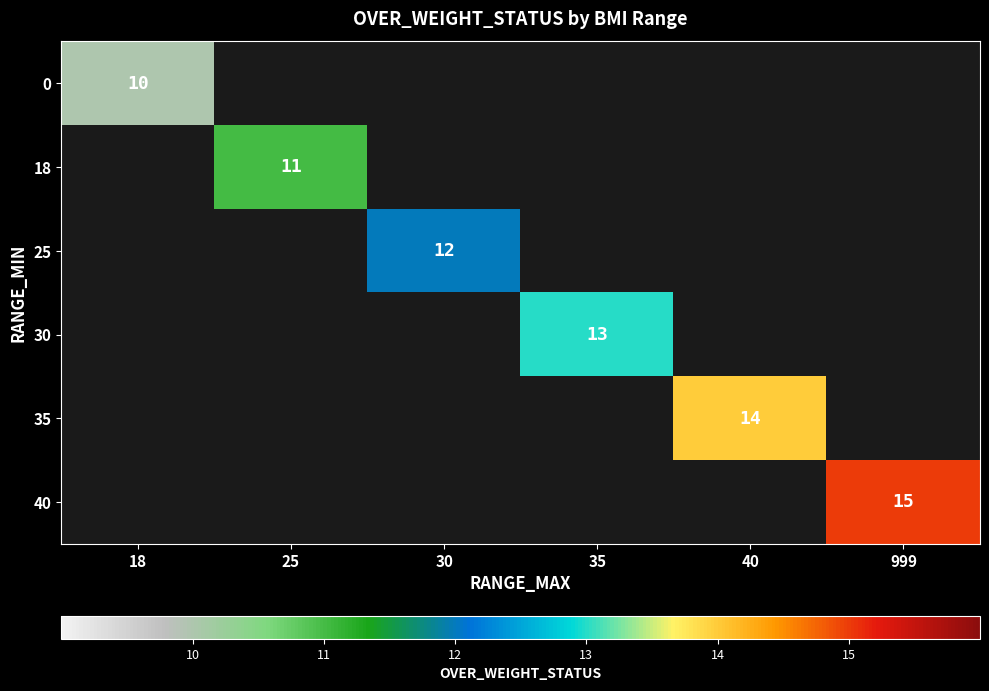

What is the minimum value shown in the chart?

10.0